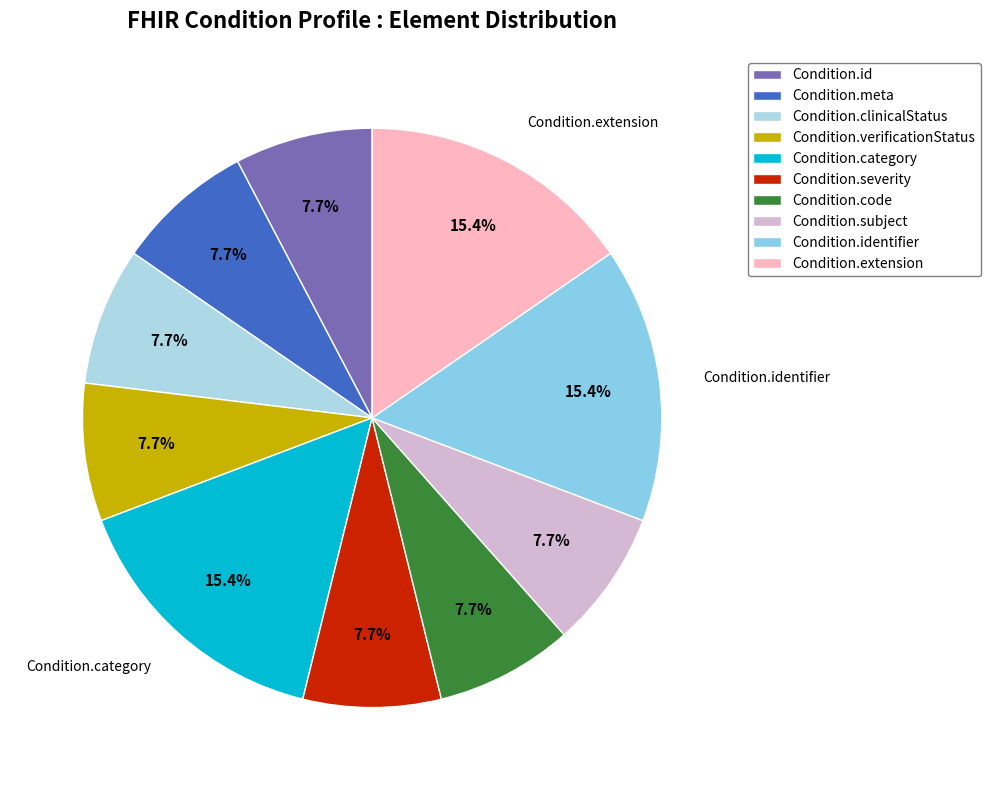

Is it true that Condition.code is 8% of the pie?

True